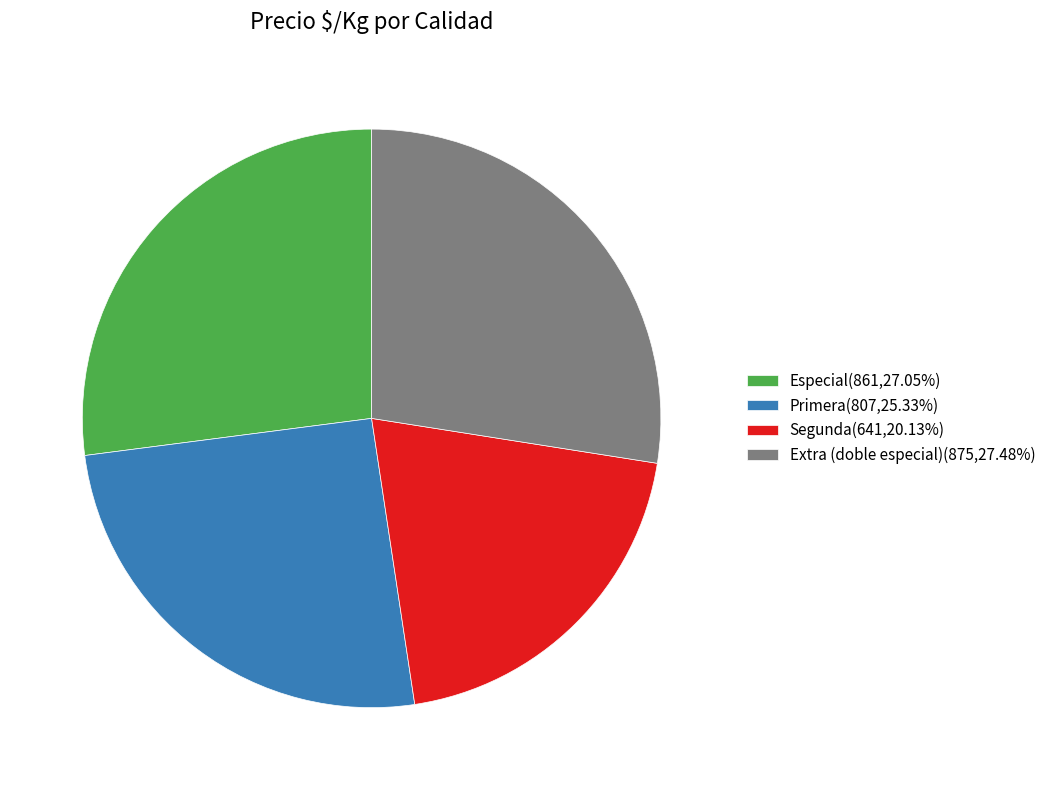

Is Segunda(641,20.13%) the majority of the pie?

No